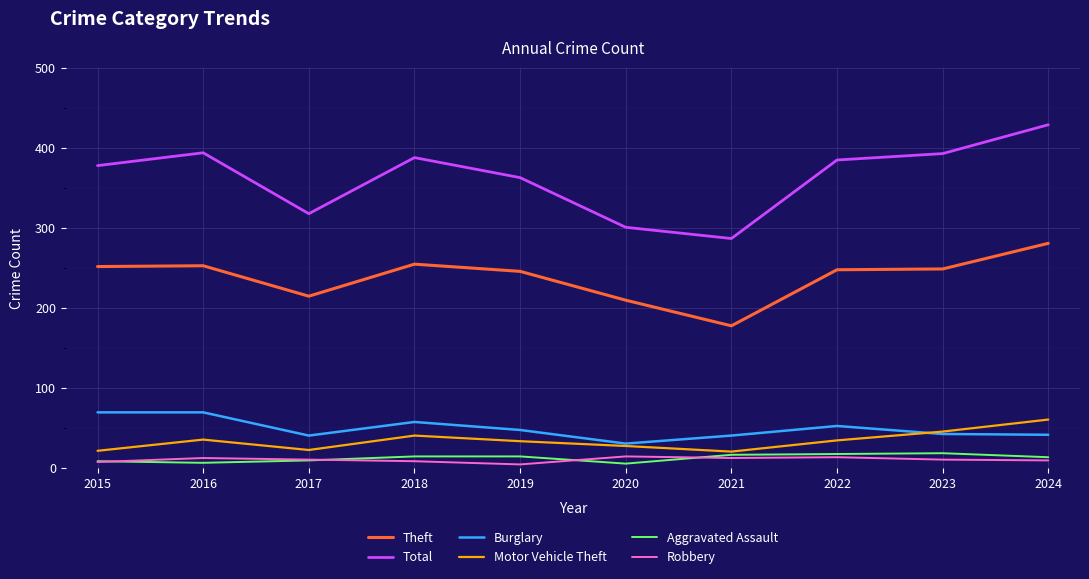

The value of Total at 2020 is 488. True or false?

False